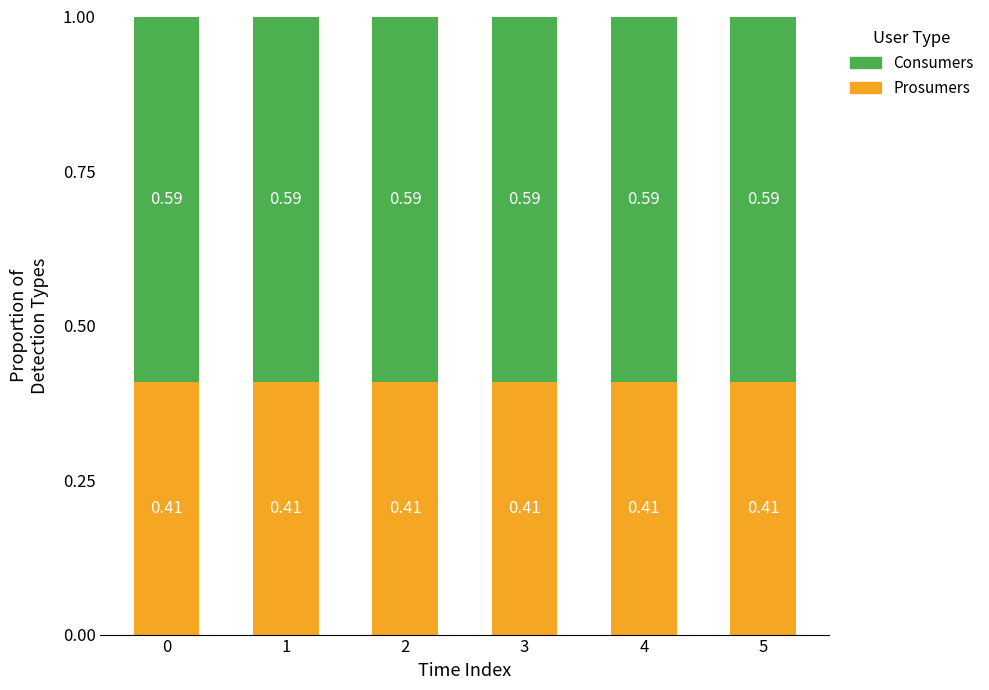

What is the sum of all Prosumers values?

2.5